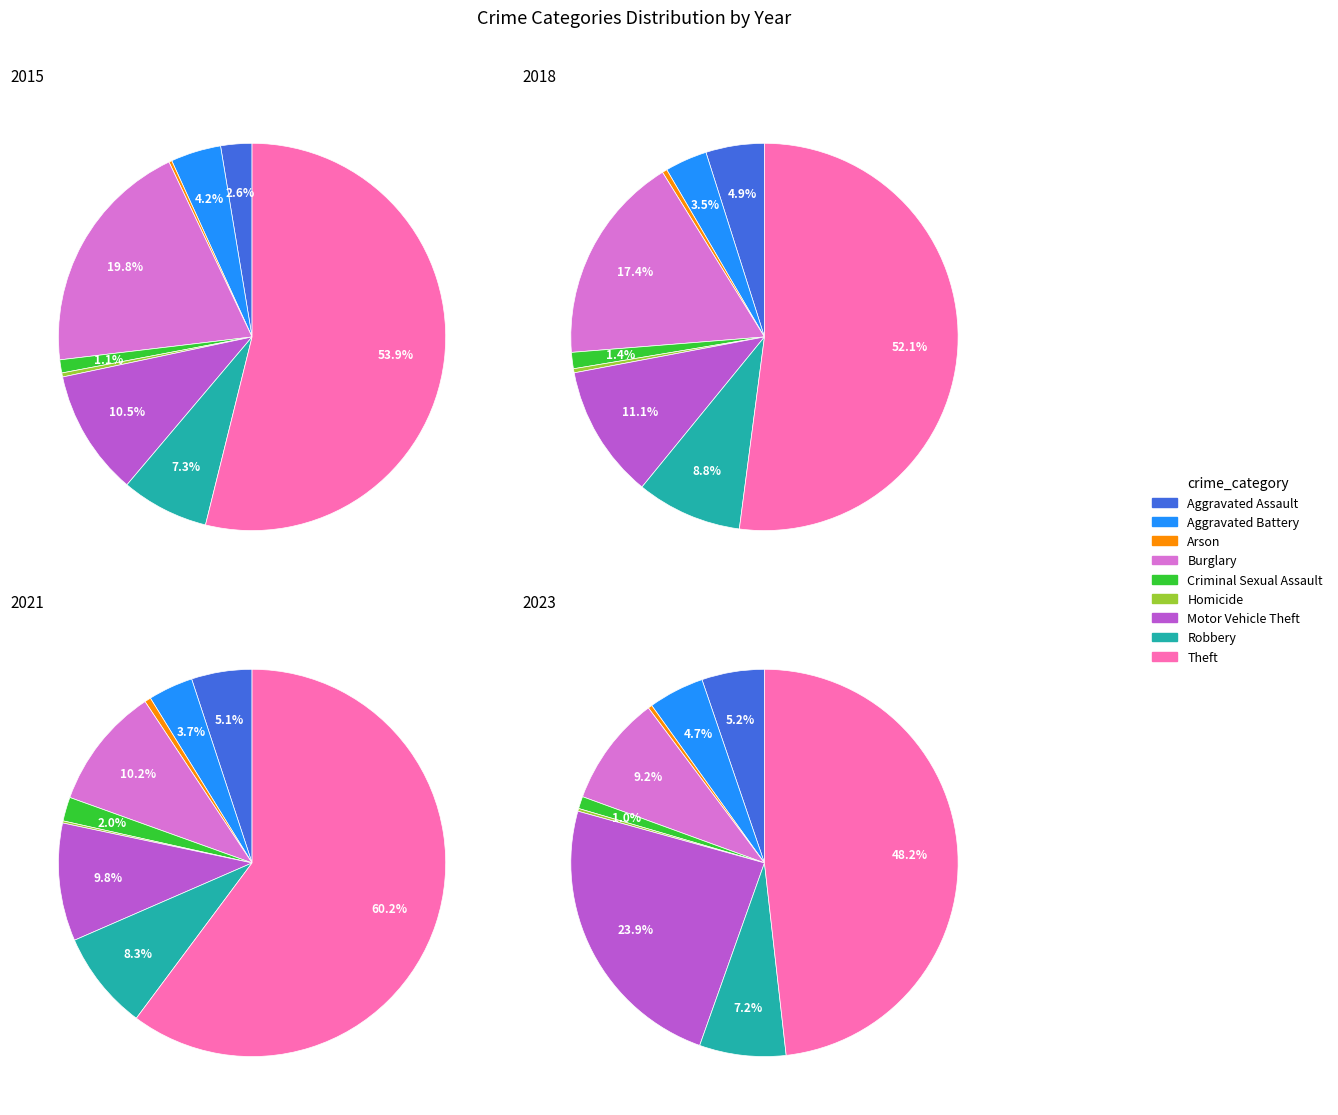

Count the number of slices in the pie.

9